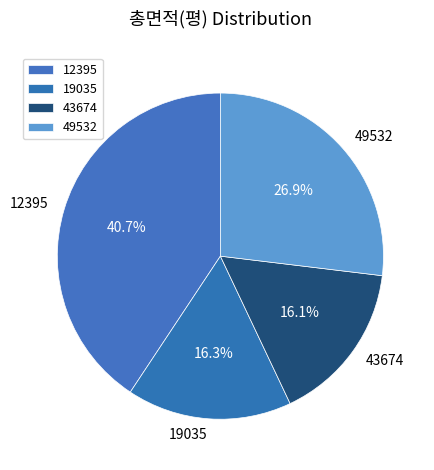

How much of the chart is everything except 19035?

83.7%